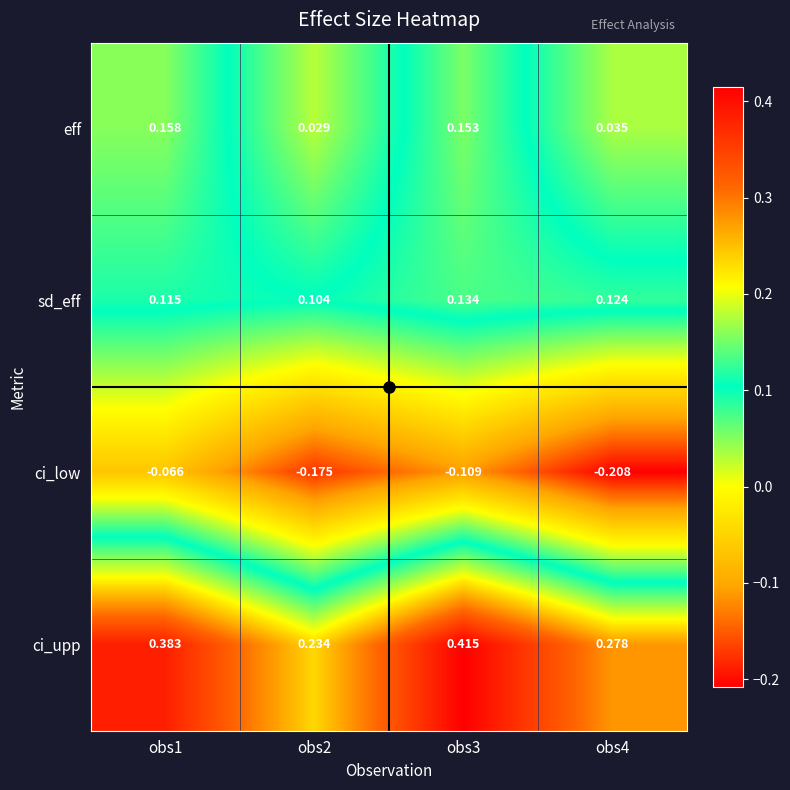

List the series in order of their peak value, lowest first.

ci_low, sd_eff, eff, ci_upp